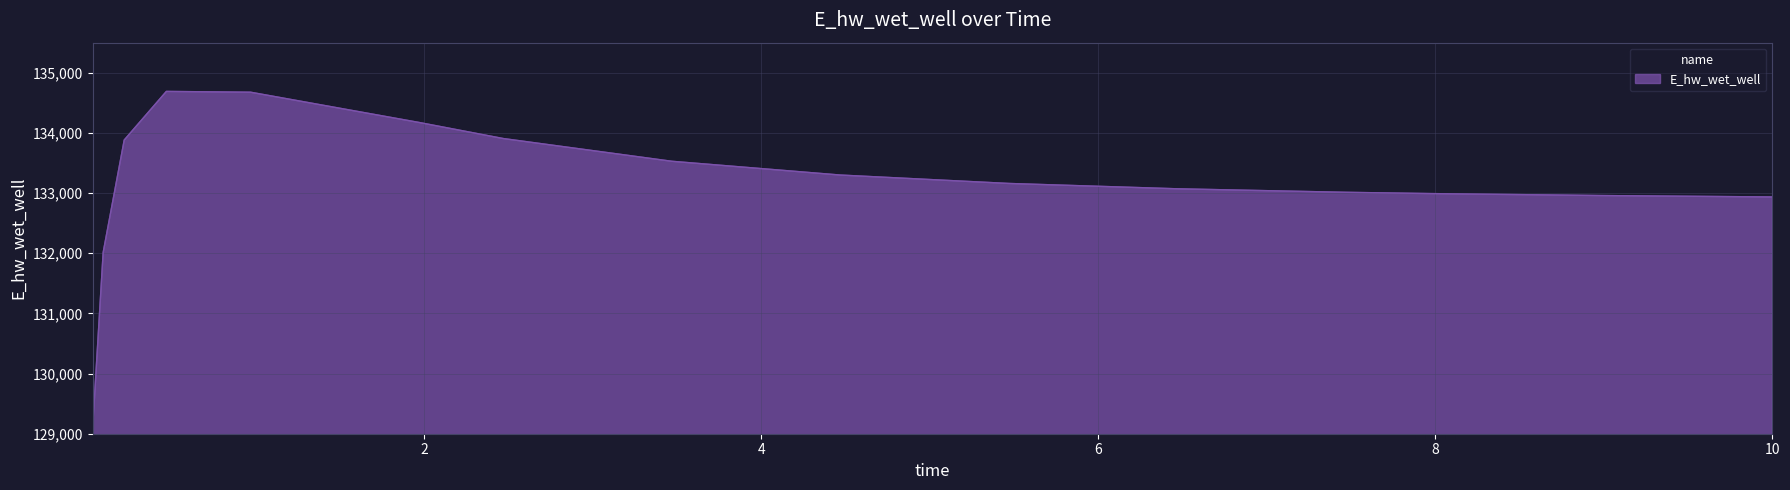

What is the difference between the maximum and minimum values?

5596.4